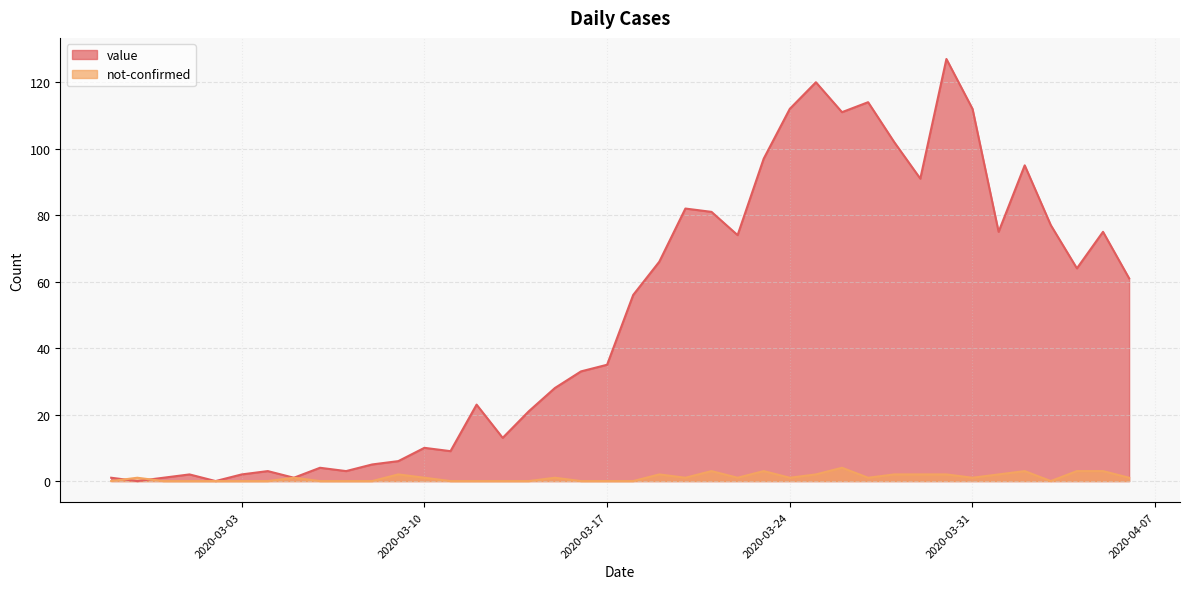

What is the average value of the not-confirmed series?

1